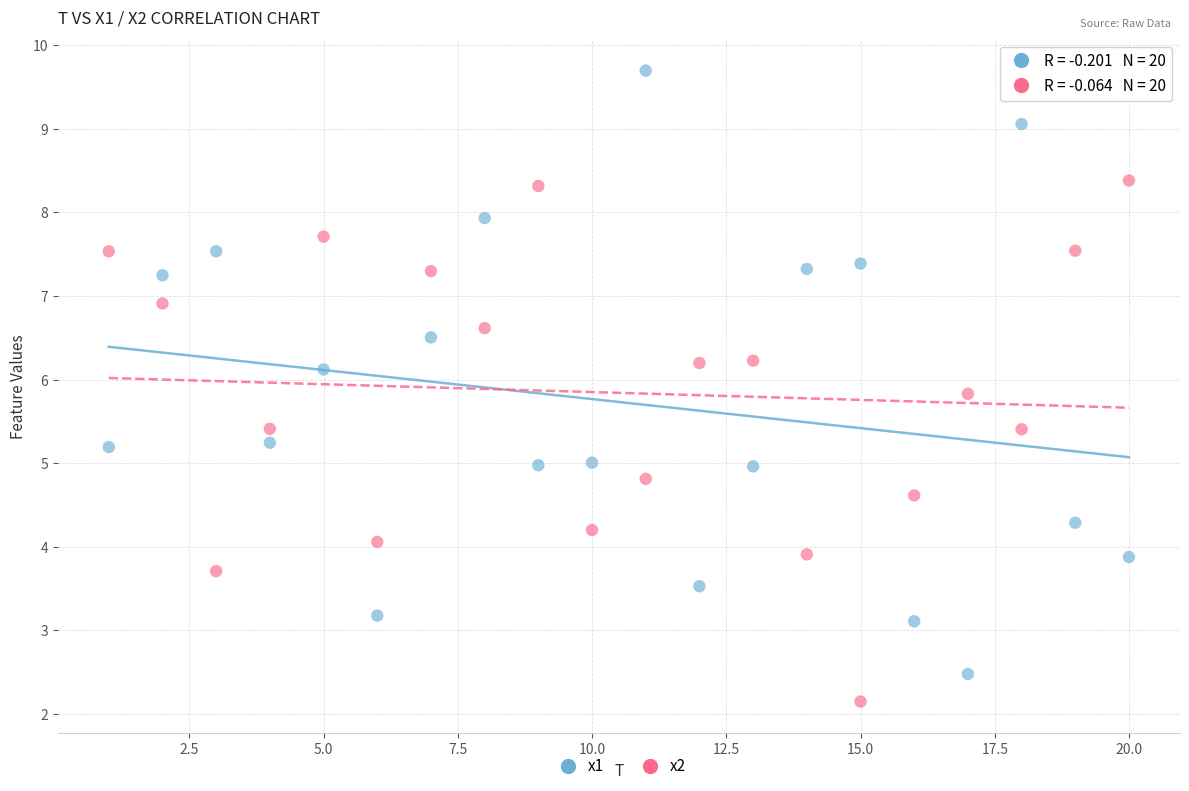

Which series has the widest spread of Y values?

x1